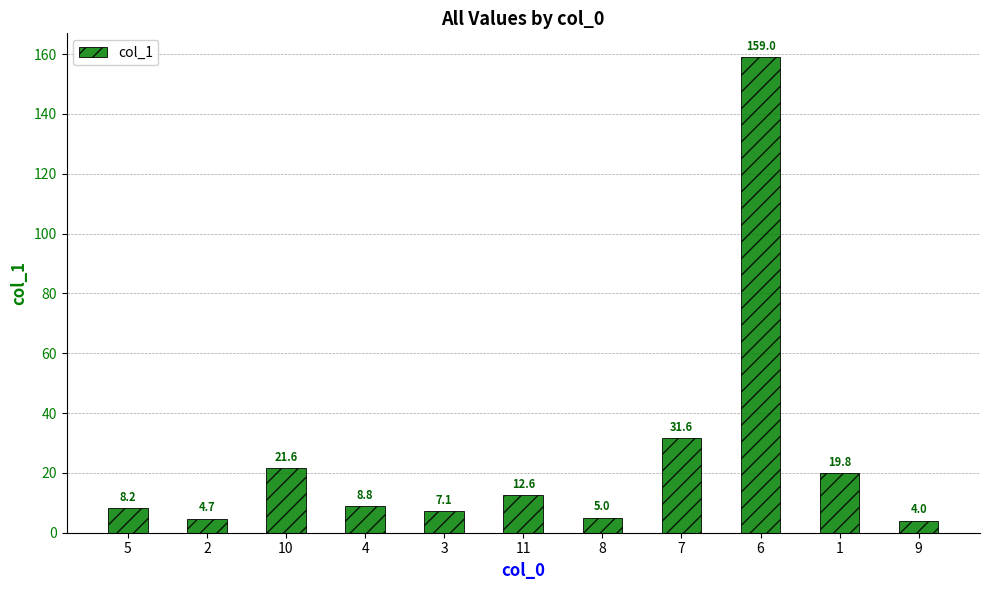

What is the approximate value at 6?

159.0